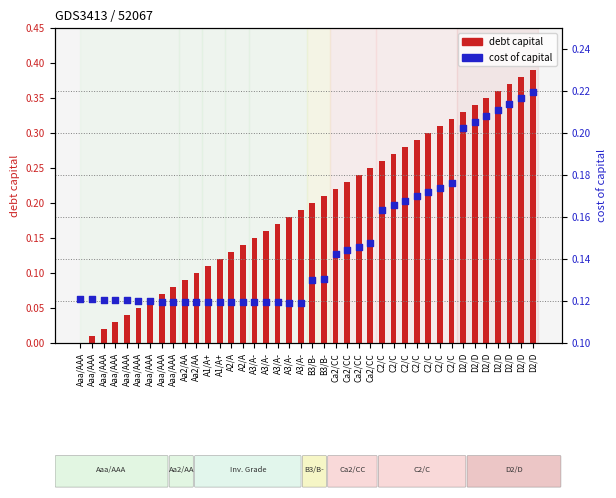

At how many categories does at least one series exceed 0?

40